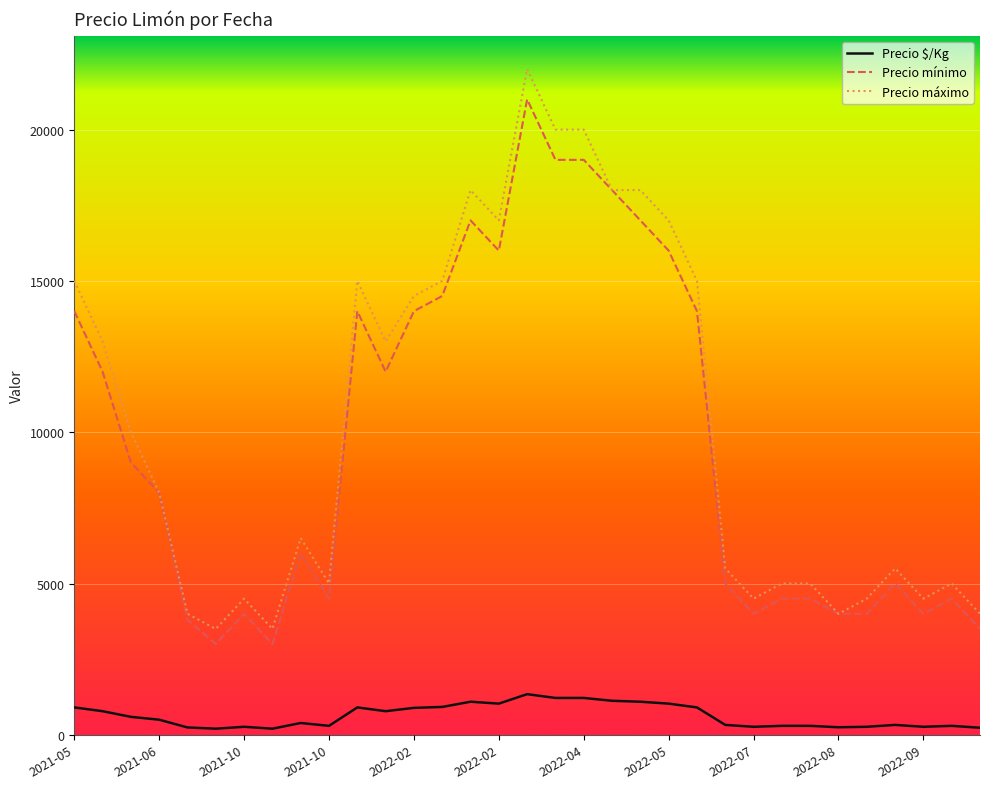

What is the difference between the second highest and second lowest values in the Precio $/Kg series?

1016